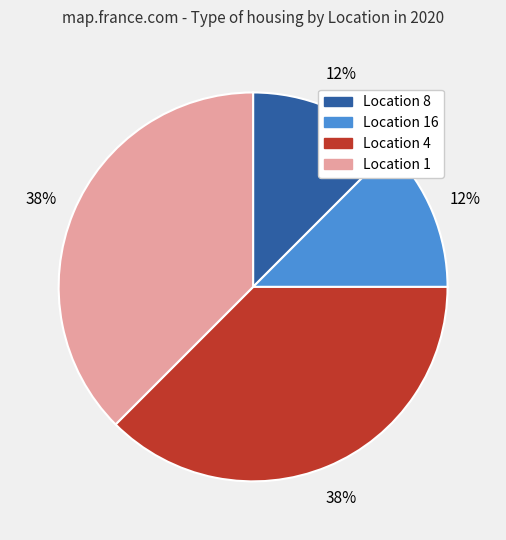

Count the number of slices in the pie.

4